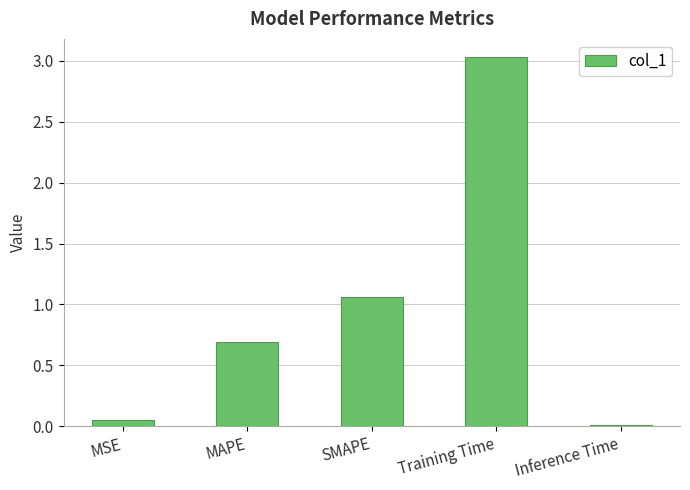

Read the value at MAPE.

0.7